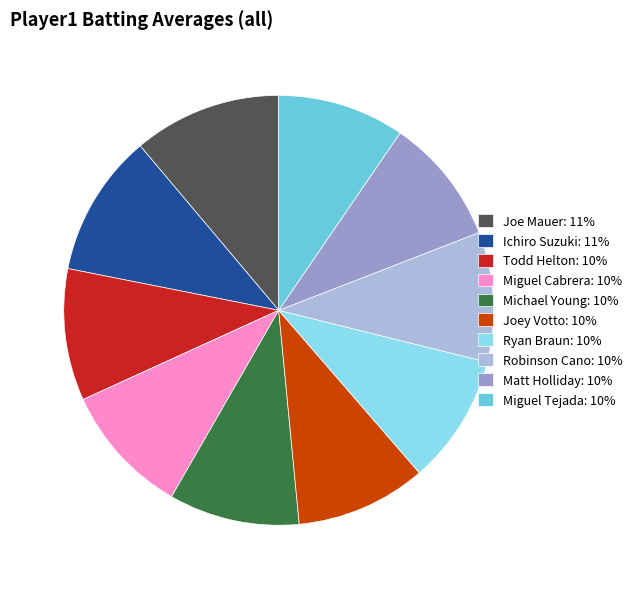

The Miguel Tejada slice represents 1% of the pie. True or false?

False